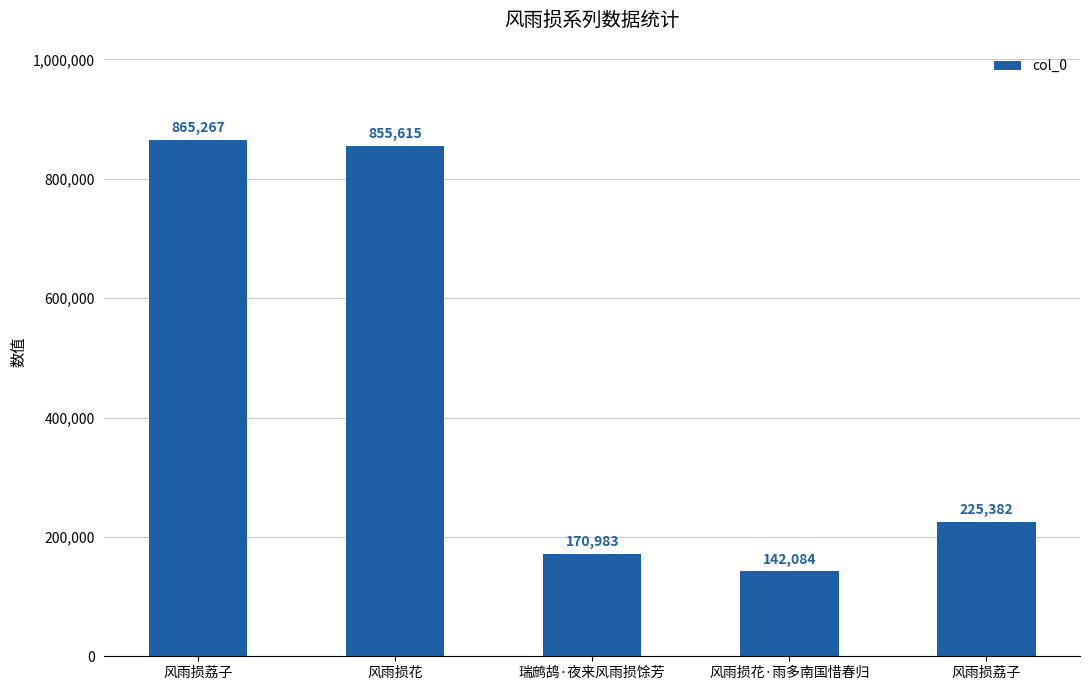

List the labels in order of value, smallest first.

风雨损花·雨多南国惜春归, 瑞鹧鸪·夜来风雨损馀芳, 风雨损荔子, 风雨损花, 风雨损荔子